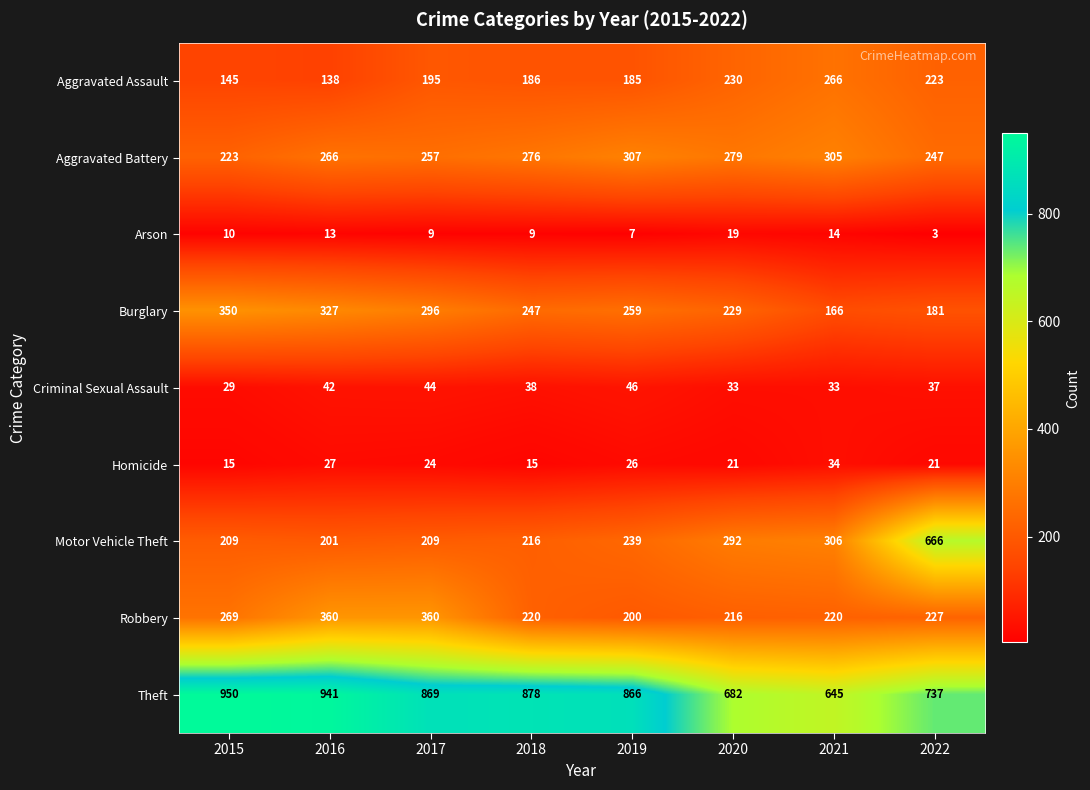

What is the difference between the Aggravated Battery values at 2021 and 2015?

82